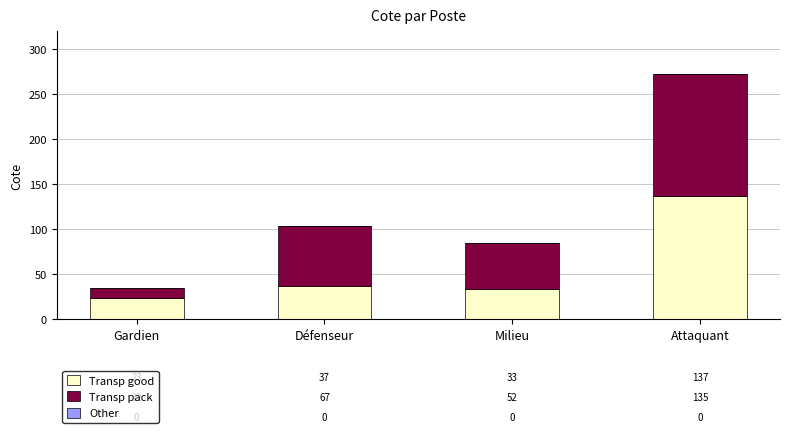

At which label does Transp good reach its peak?

Attaquant